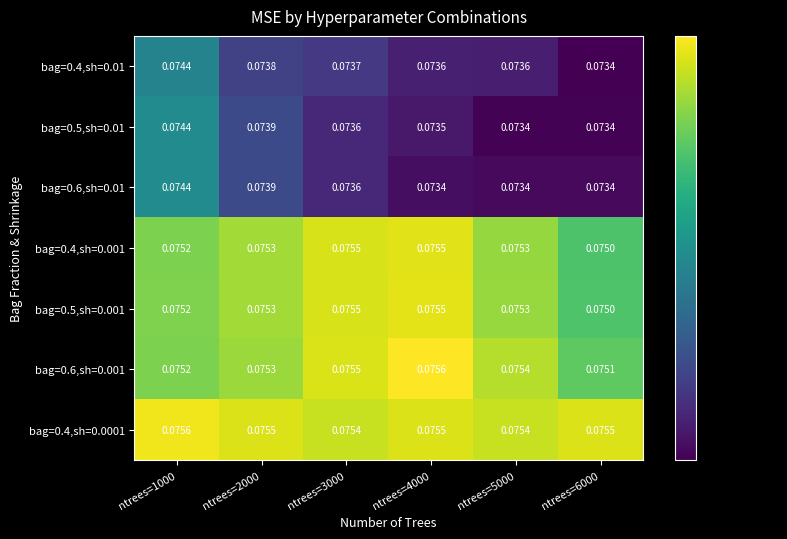

Which series has the largest total across all categories?

bag=0.4,sh=0.0001